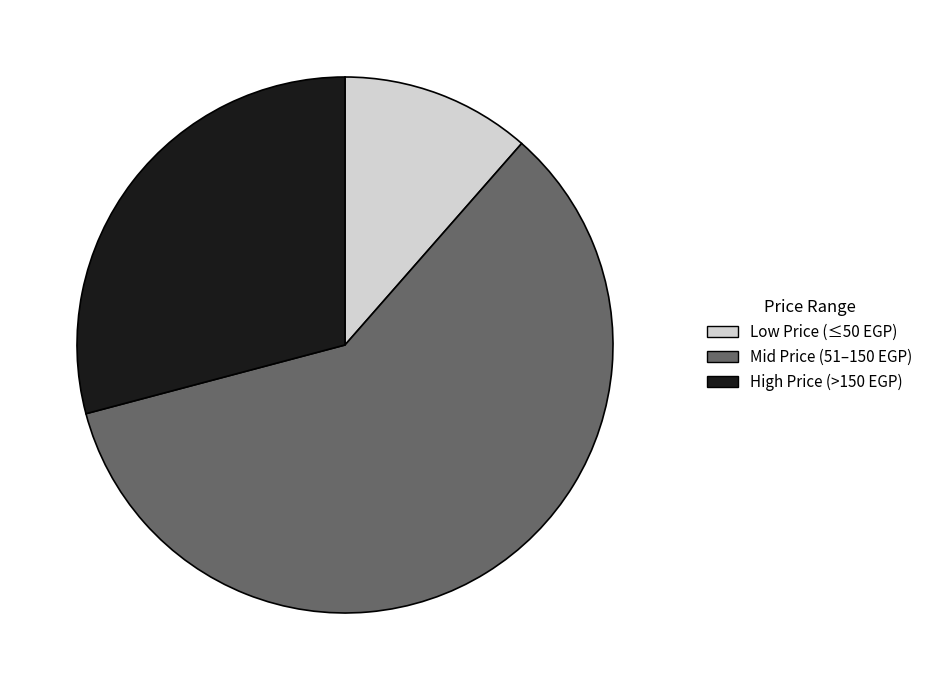

What is the majority slice?

Mid Price (51–150 EGP)